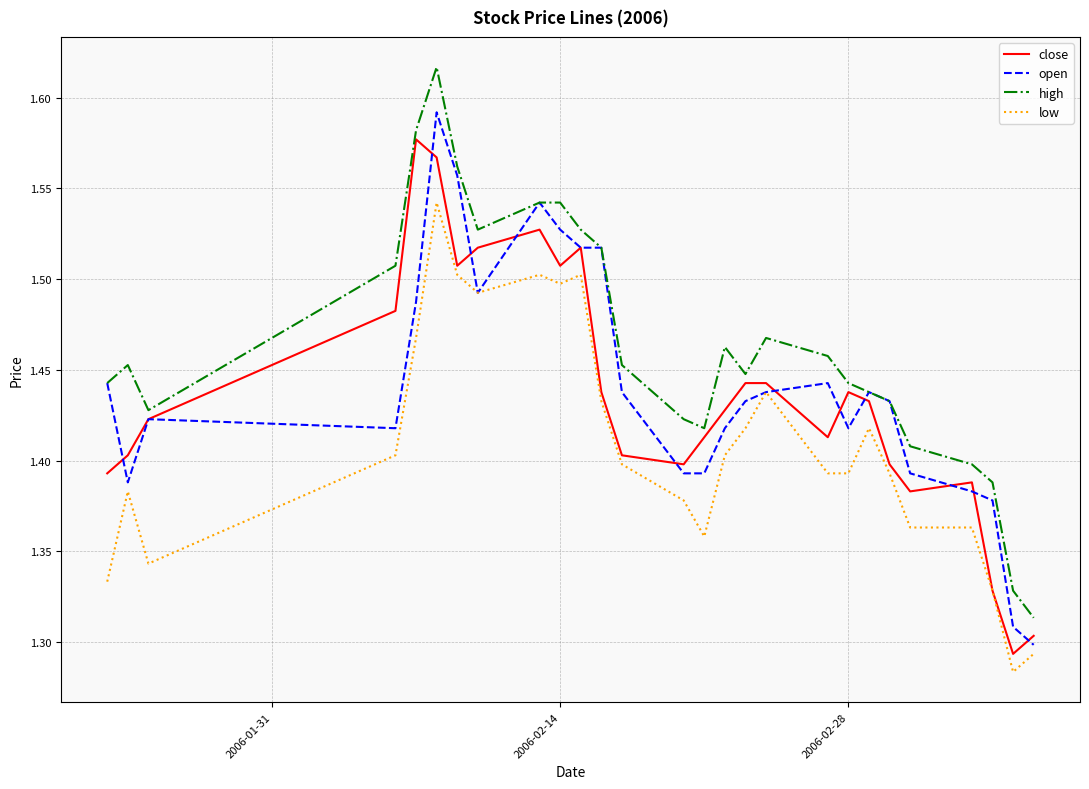

True or false: low and high intersect in this chart.

False